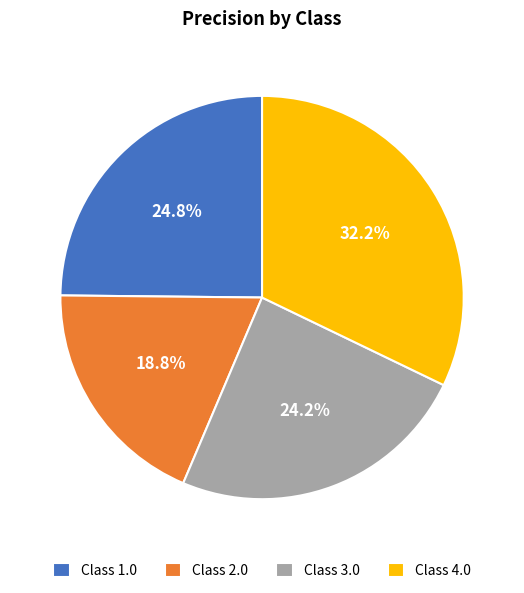

Which has a higher value, Class 4.0 or Class 3.0?

Class 4.0